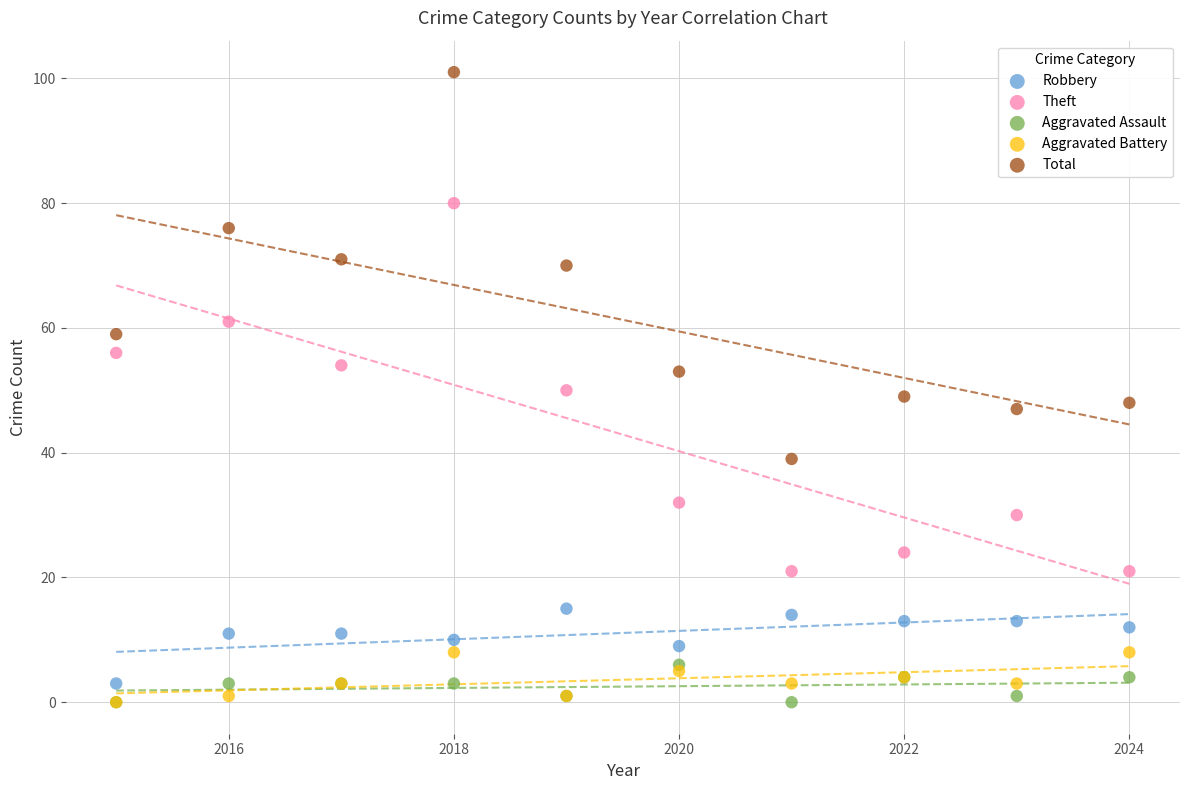

What are all the series names shown in the legend?

Robbery, Theft, Aggravated Assault, Aggravated Battery, Total